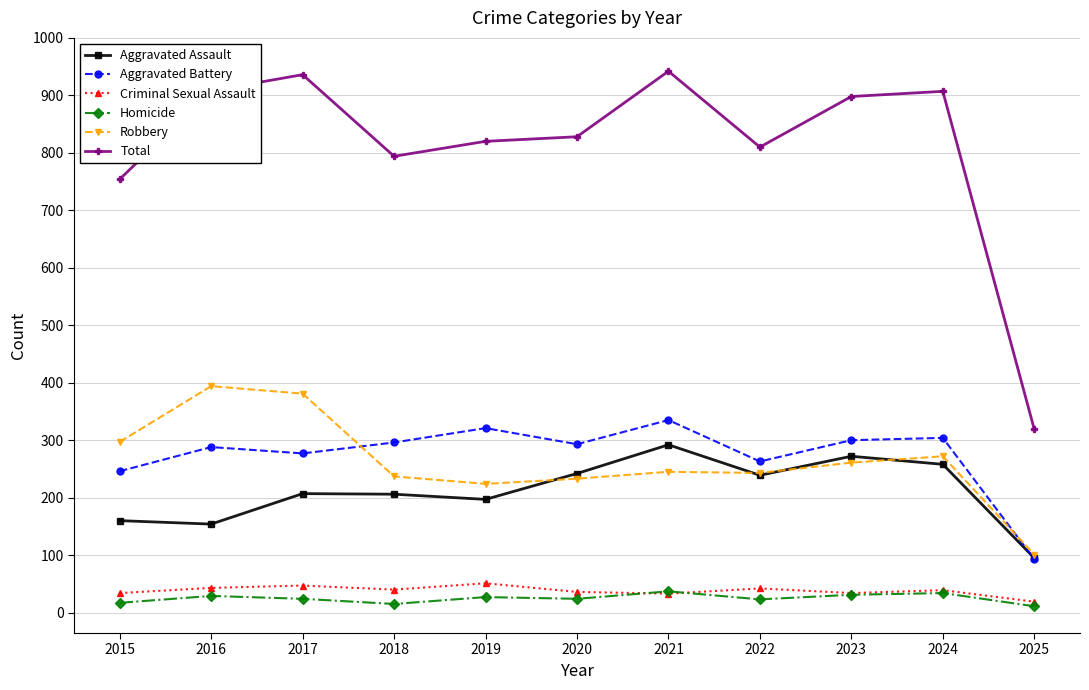

What are all the series names shown in the legend?

Aggravated Assault, Aggravated Battery, Criminal Sexual Assault, Homicide, Robbery, Total